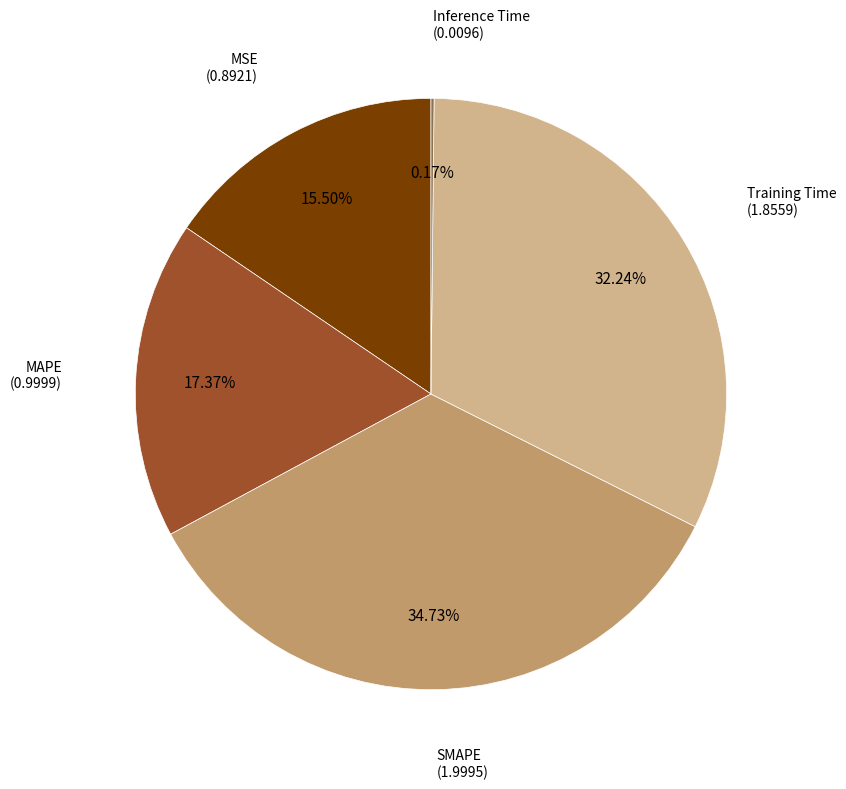

Is there any slice that represents more than half of the pie?

No